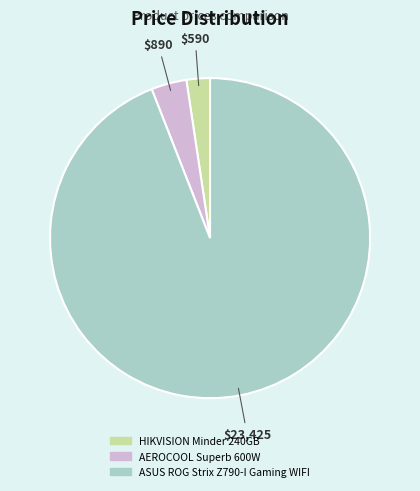

Is the sum of ASUS ROG Strix Z790-I Gaming WIFI and HIKVISION Minder 240GB greater than half?

Yes